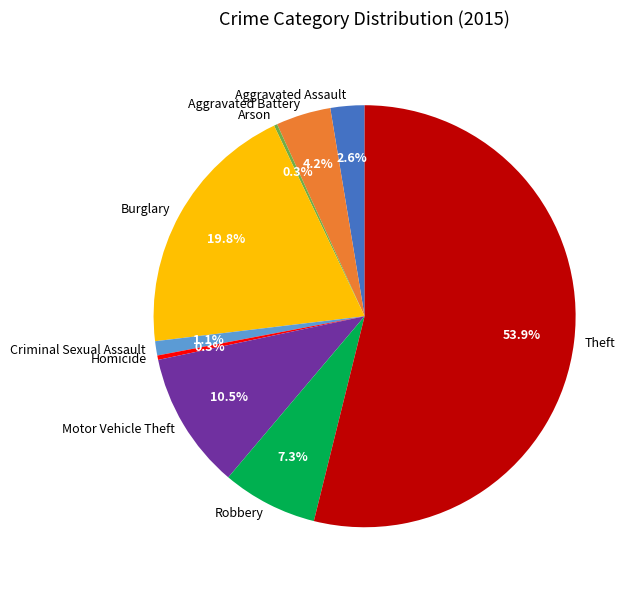

To the nearest percent, what is the combined percentage of Motor Vehicle Theft and Burglary?

30%